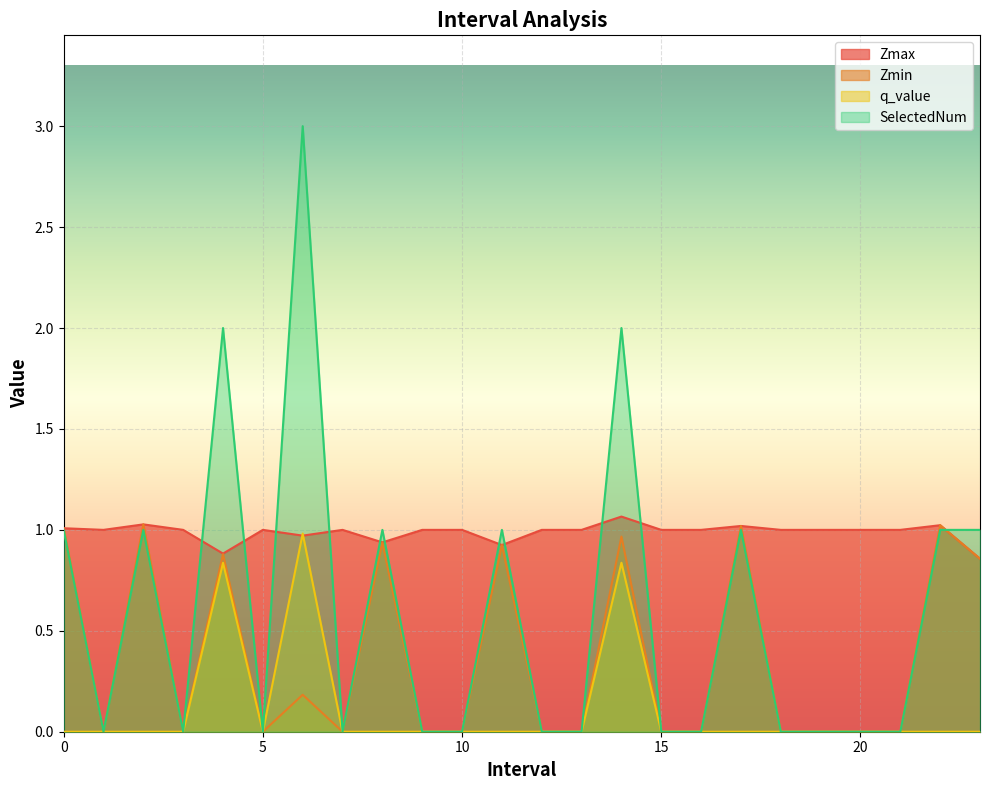

List the series in order of their peak value, highest first.

SelectedNum, Zmax, Zmin, q_value